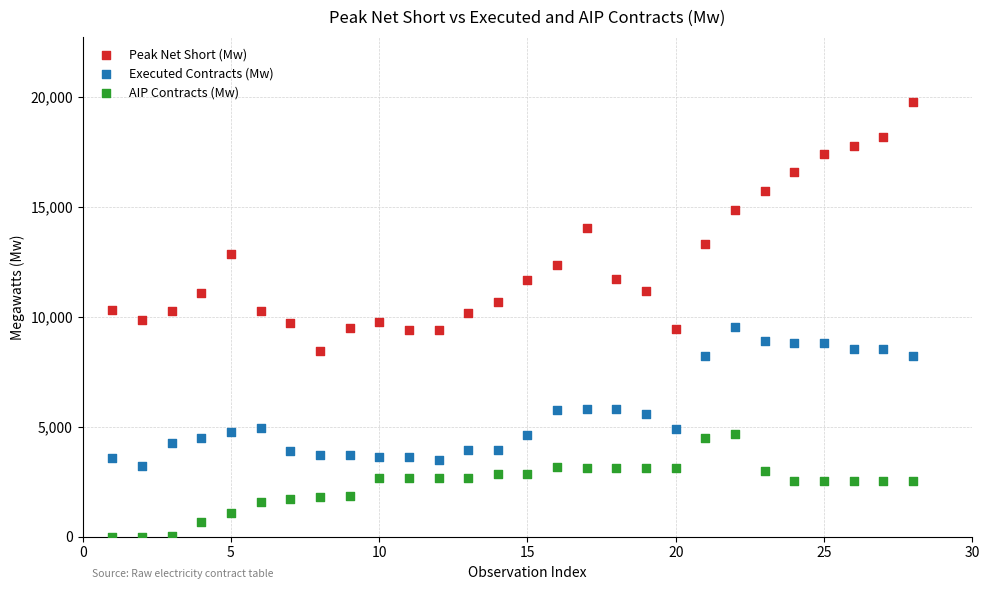

Which series has the largest Y range (max minus min)?

Peak Net Short (Mw)